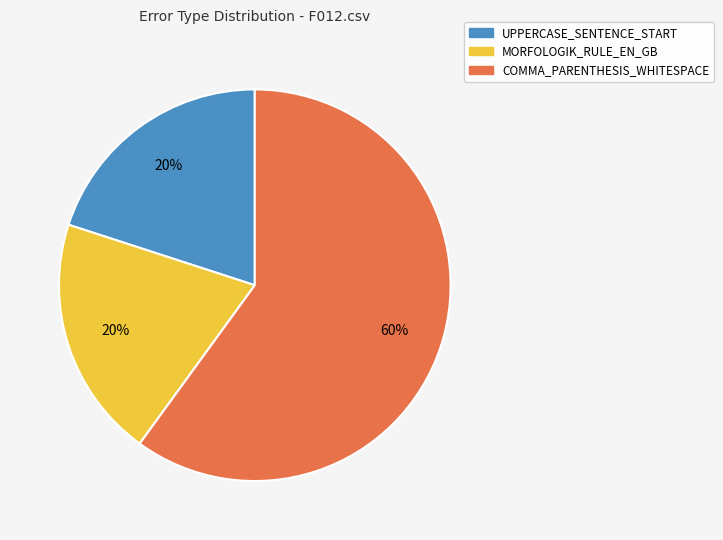

Is it true that COMMA_PARENTHESIS_WHITESPACE is 69% of the pie?

False